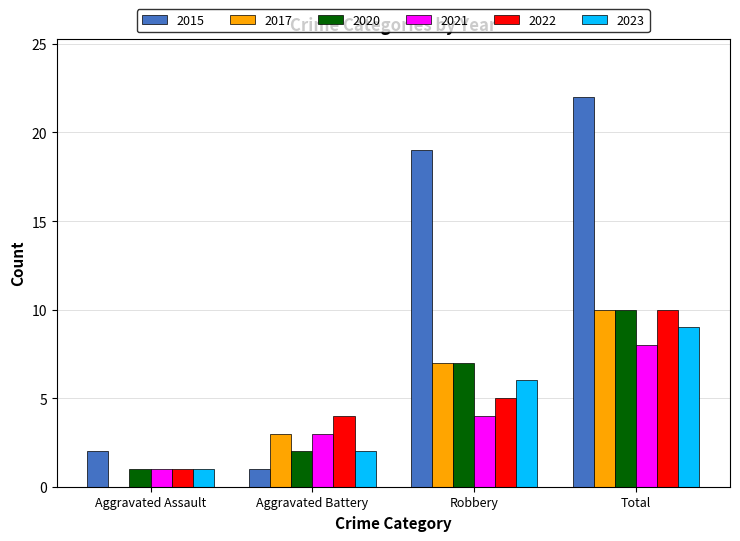

At which category is the sum across all series the highest?

Total